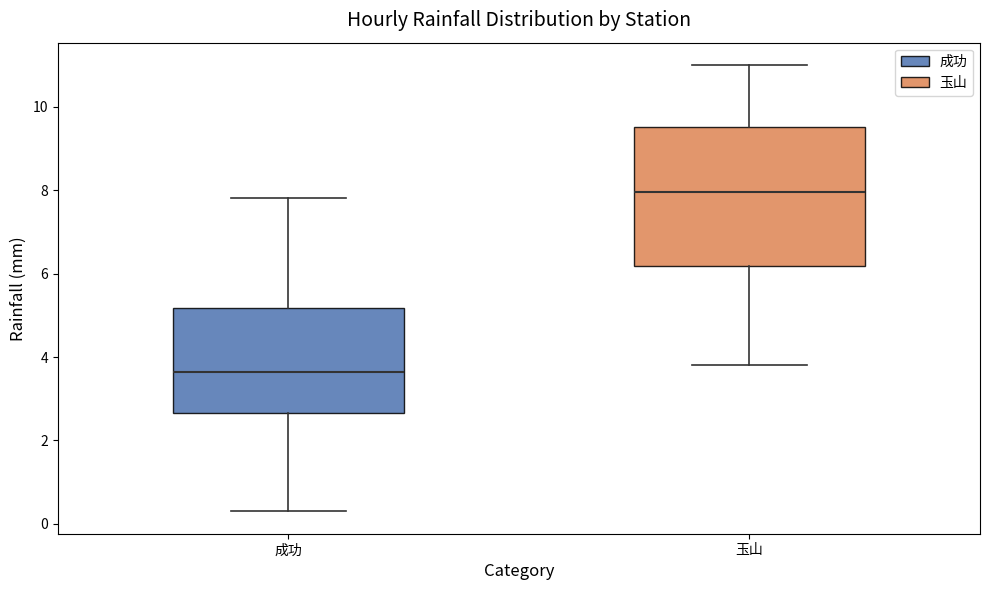

Reading left to right, transcribe this box plot: for each box, give where its median line is, the range the box spans, and where its two whiskers end, as read against the y-axis. The values are not printed on the chart, so give them approximately, as read against the axis.

成功: median 3.6, box 2.6 to 5.2, whiskers 0.4 to 7.8
玉山: median 8.0, box 6.2 to 9.6, whiskers 3.8 to 11.0